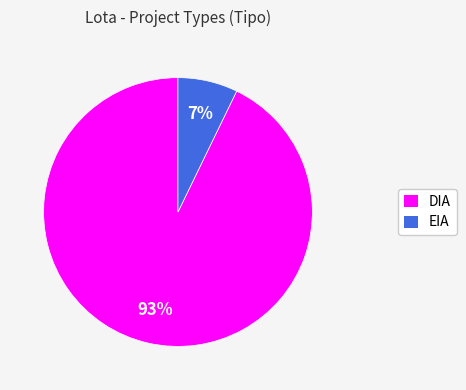

Does any single category account for the majority?

Yes